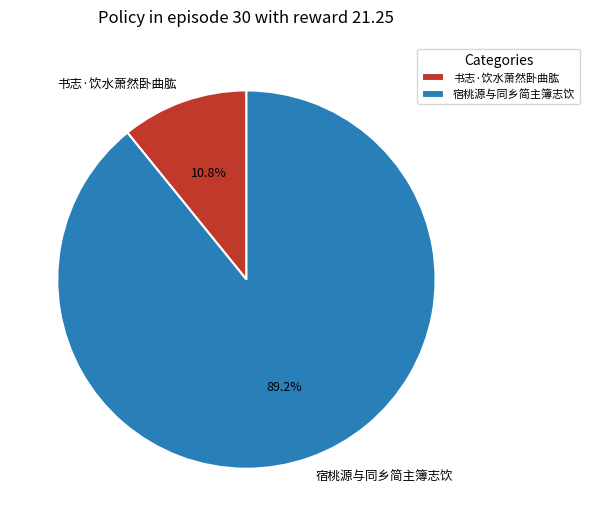

What percentage is NOT represented by 书志·饮水萧然卧曲肱?

89.2%